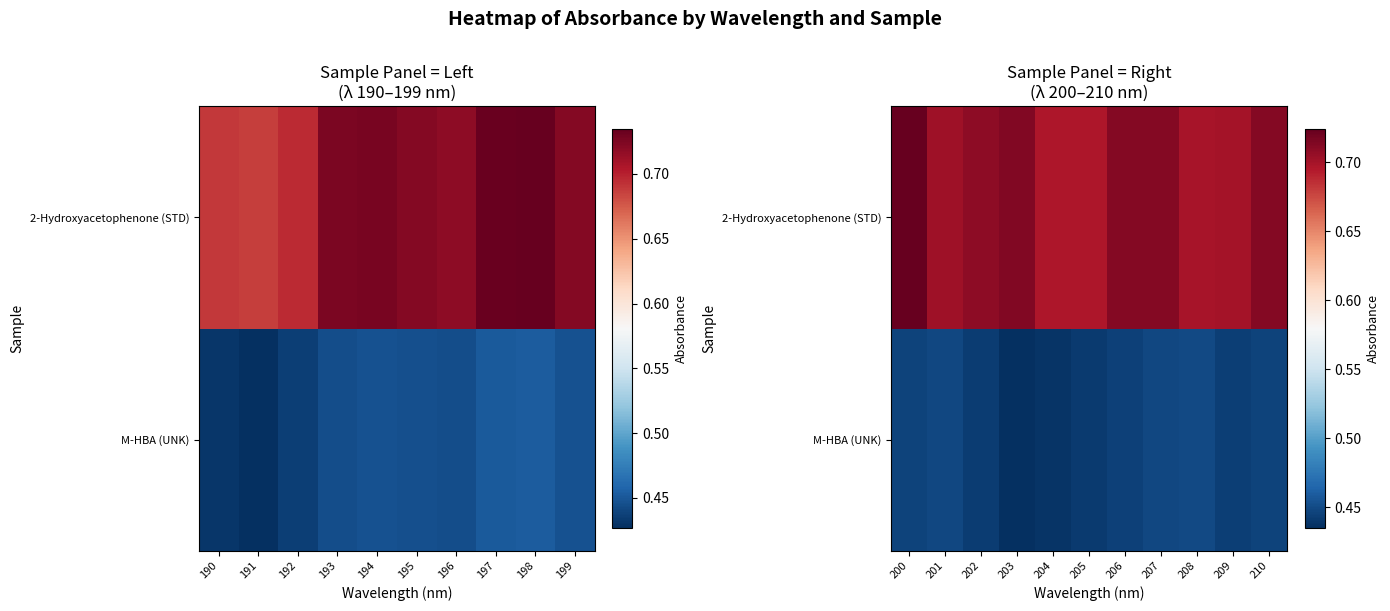

Is it true that 2-Hydroxyacetophenone (STD) equals 0.4 at 208?

False